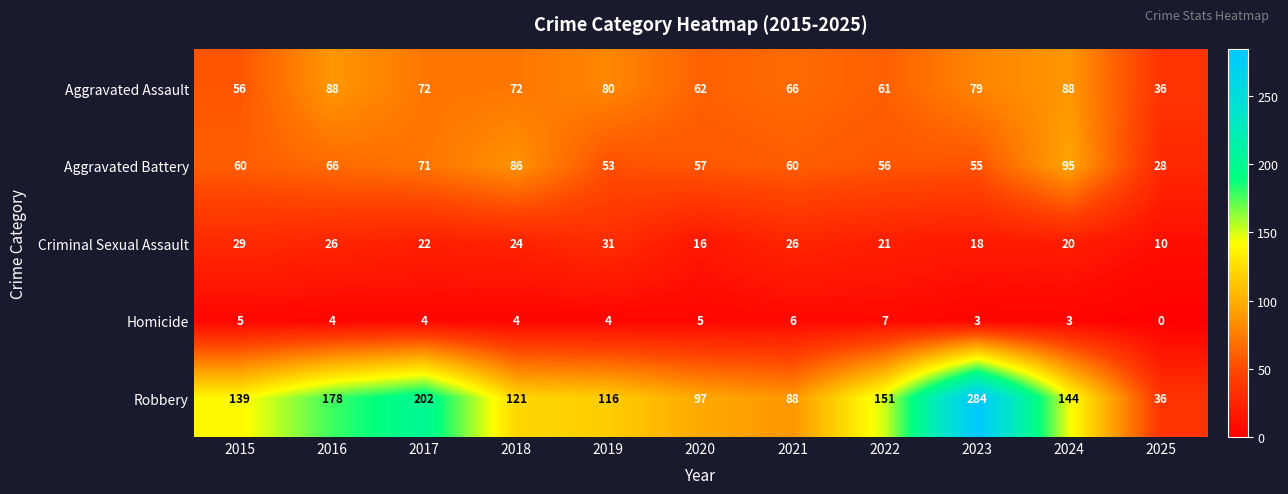

What is the spread (max minus min) of values at 2017?

198